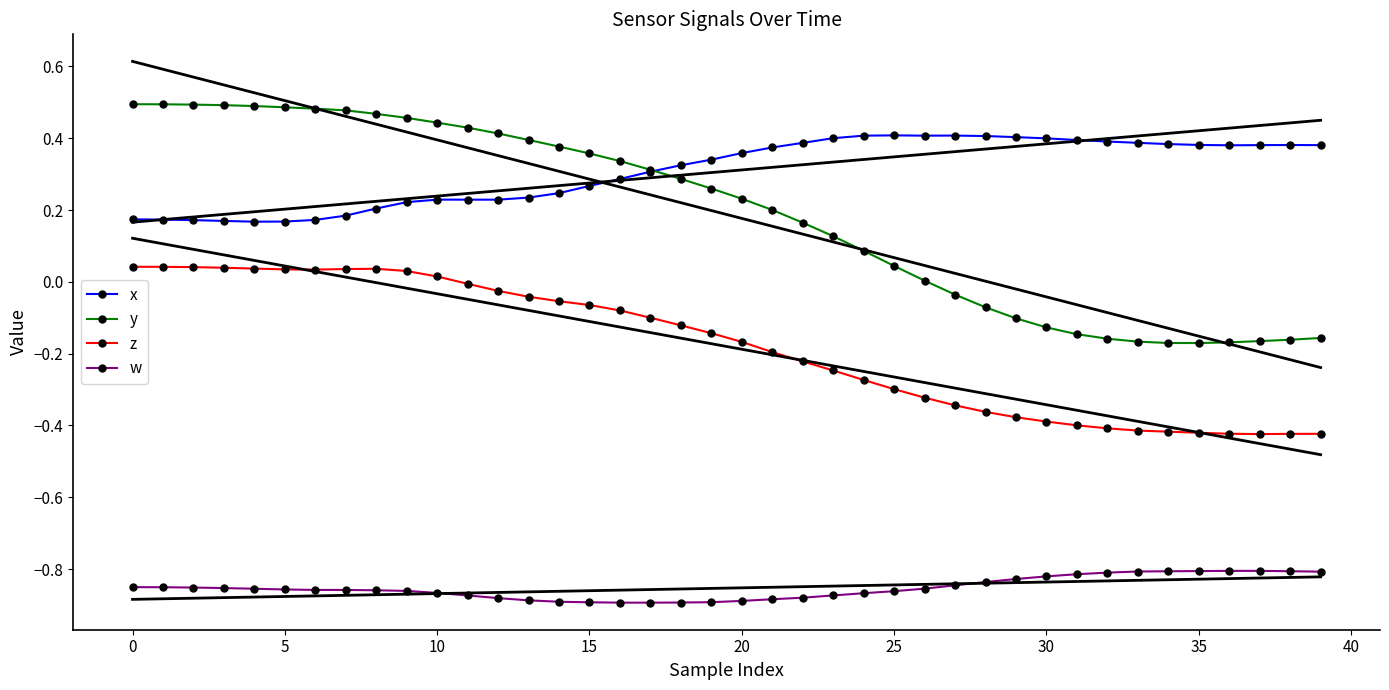

The w series shows -1.2 at 10. True or false?

False